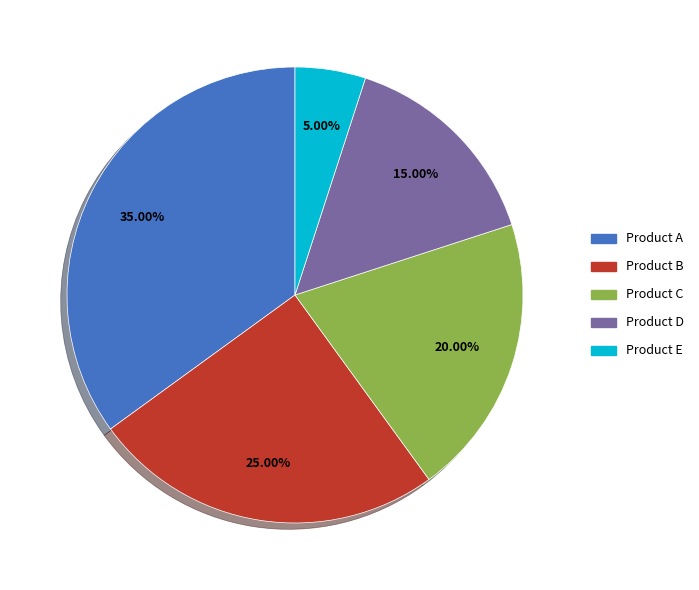

Rank the categories by value from highest to lowest.

Product A, Product B, Product C, Product D, Product E